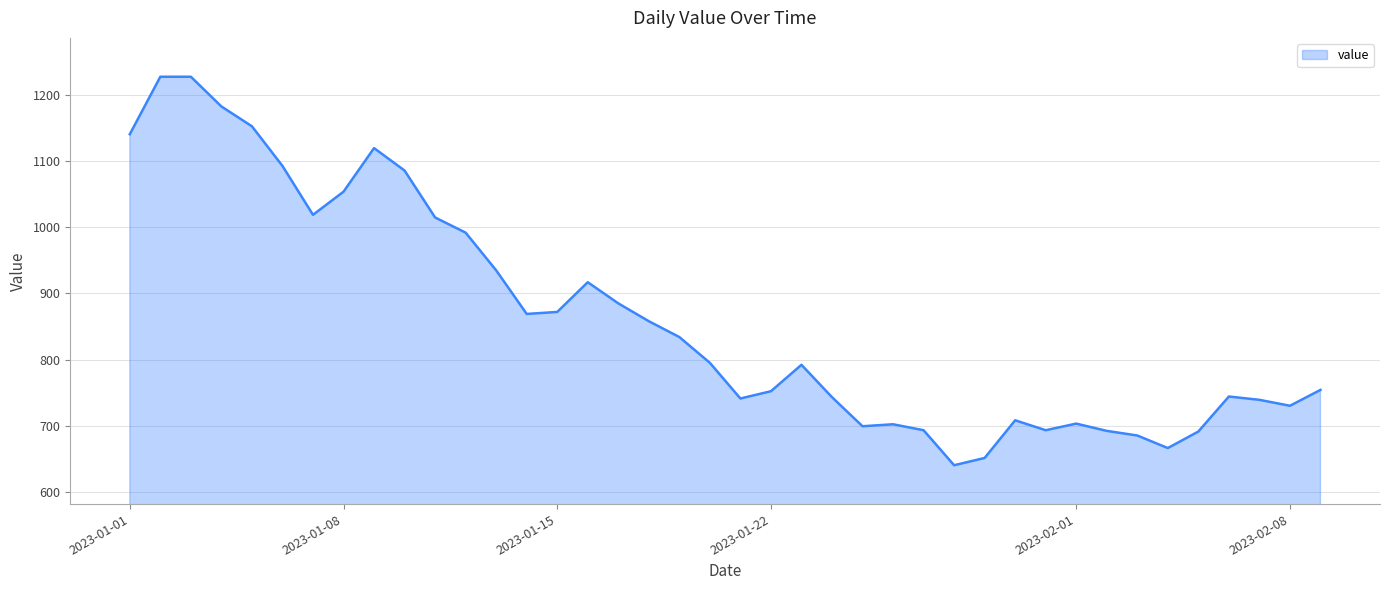

What is the maximum value shown in the chart?

1228